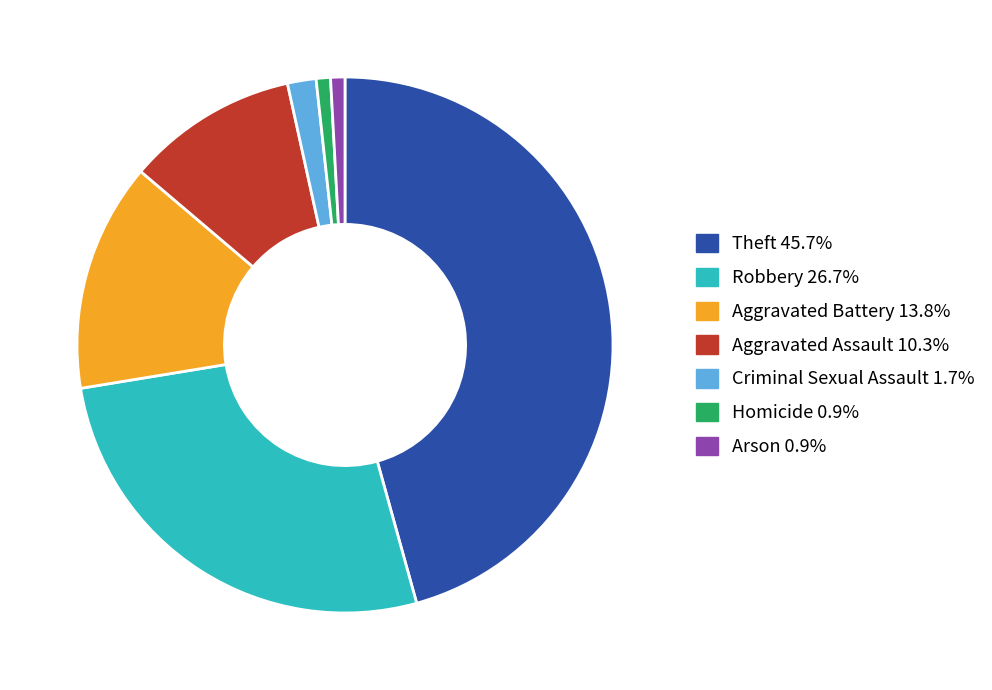

How many slices are in this pie chart?

7